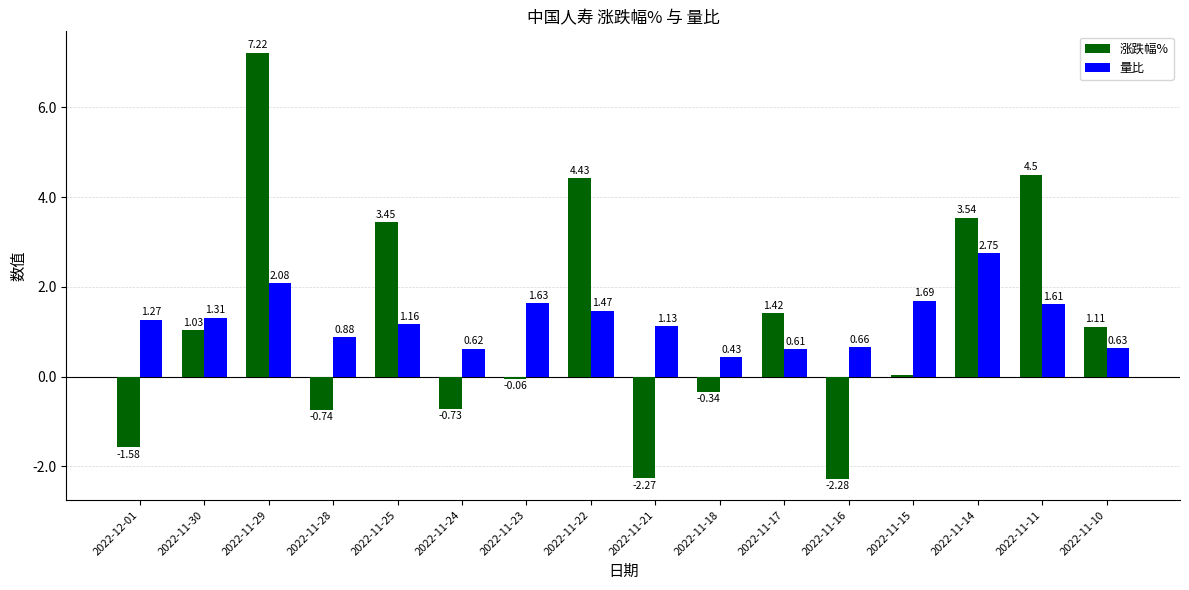

Is the value of 量比 at 2022-11-11 greater than the value of 涨跌幅% at 2022-11-17?

Yes